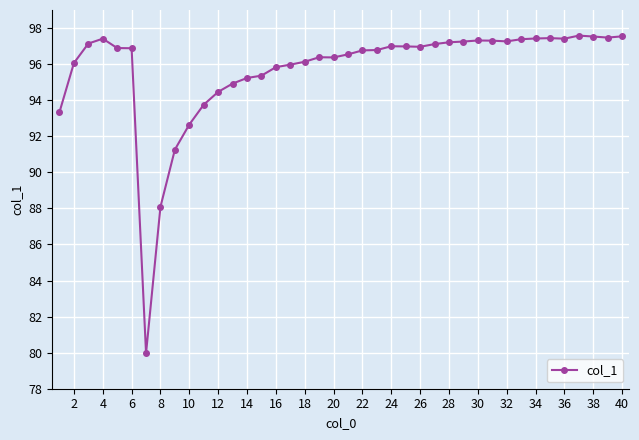

True or false: the data has more than 2 interior local peaks.

True